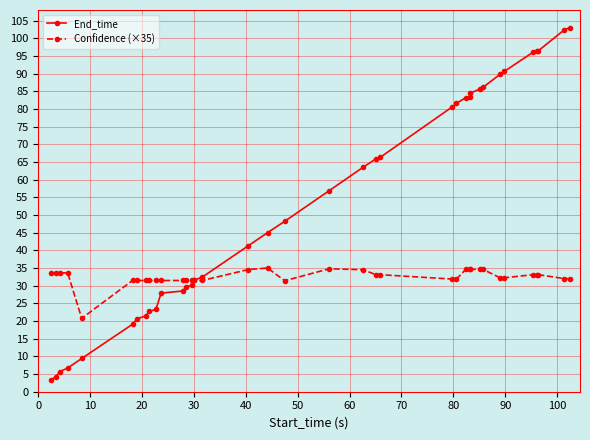

List the series in order of their peak value, lowest first.

Confidence (×35), End_time